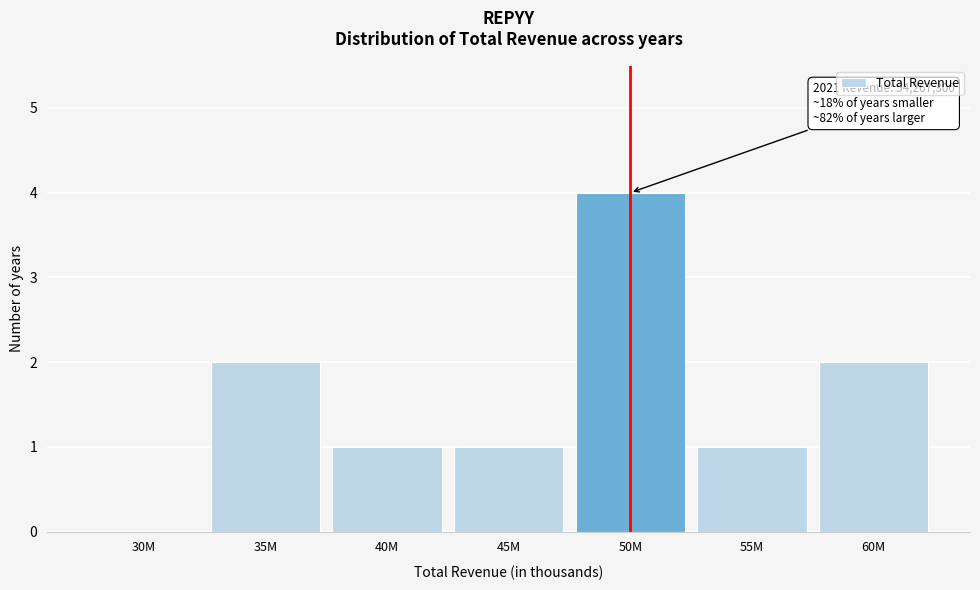

Reading right to left, what are all the values shown in this chart?

60M=2	55M=1	50M=4	45M=1	40M=1	35M=2	30M=0